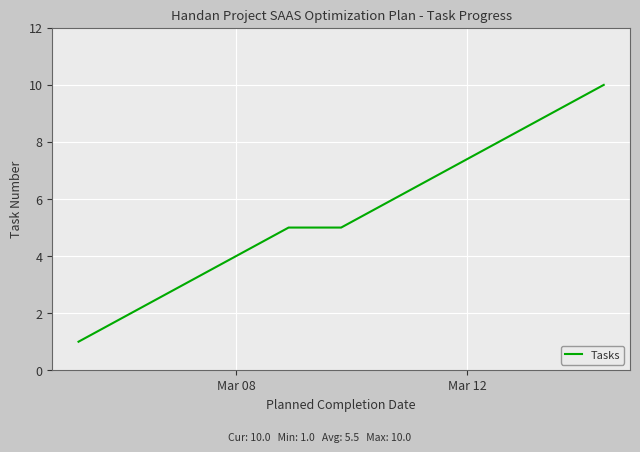

What is the maximum value shown in the chart?

10